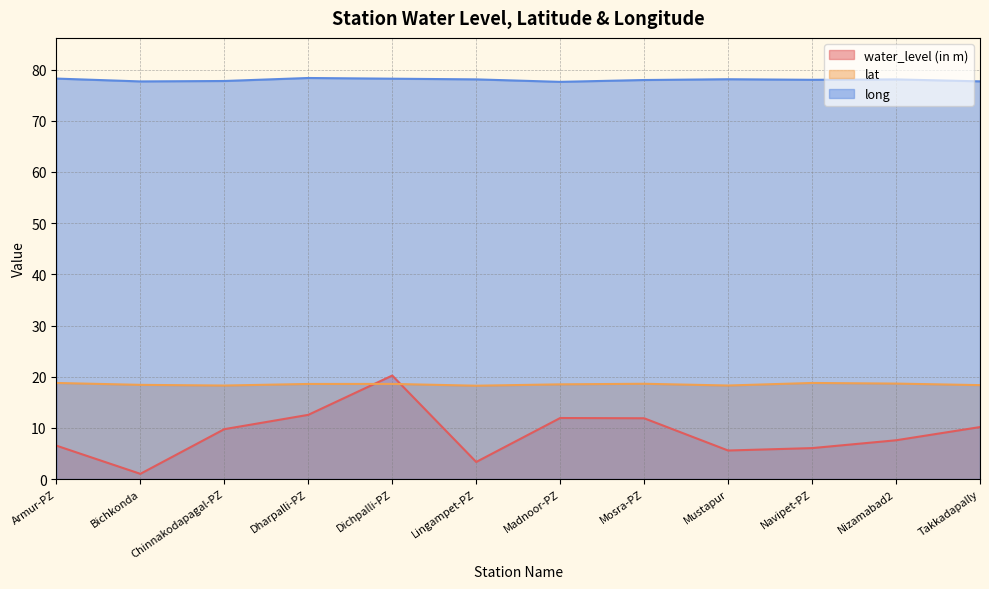

What is the label of the 11th point from the left?

Nizamabad2